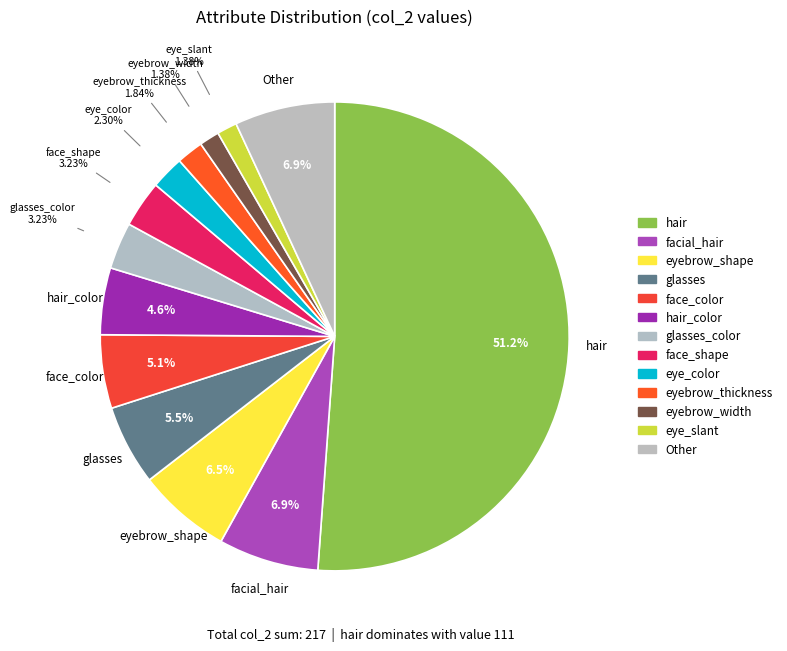

How many slices are in this pie chart?

13